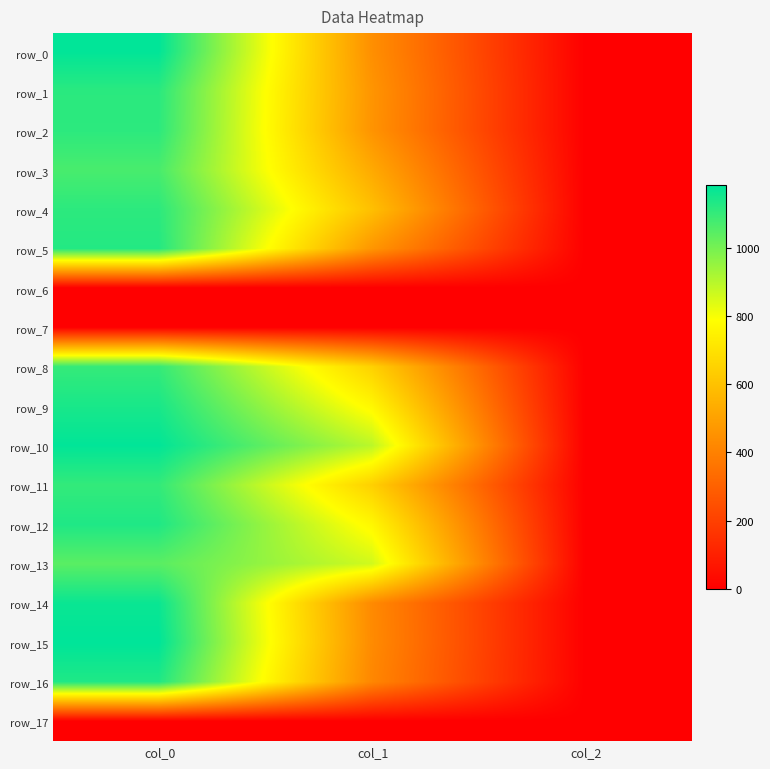

Which category has the lowest value across all series?

col_0